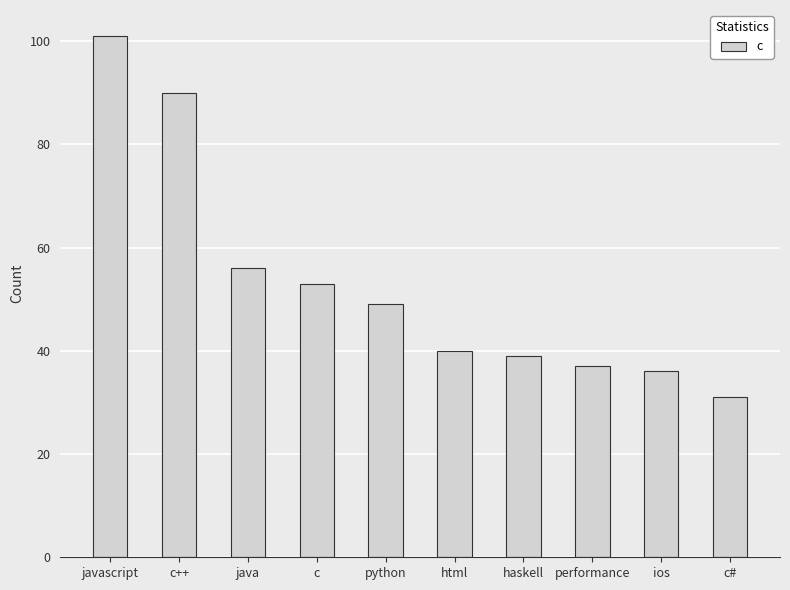

What is the smallest value displayed?

31